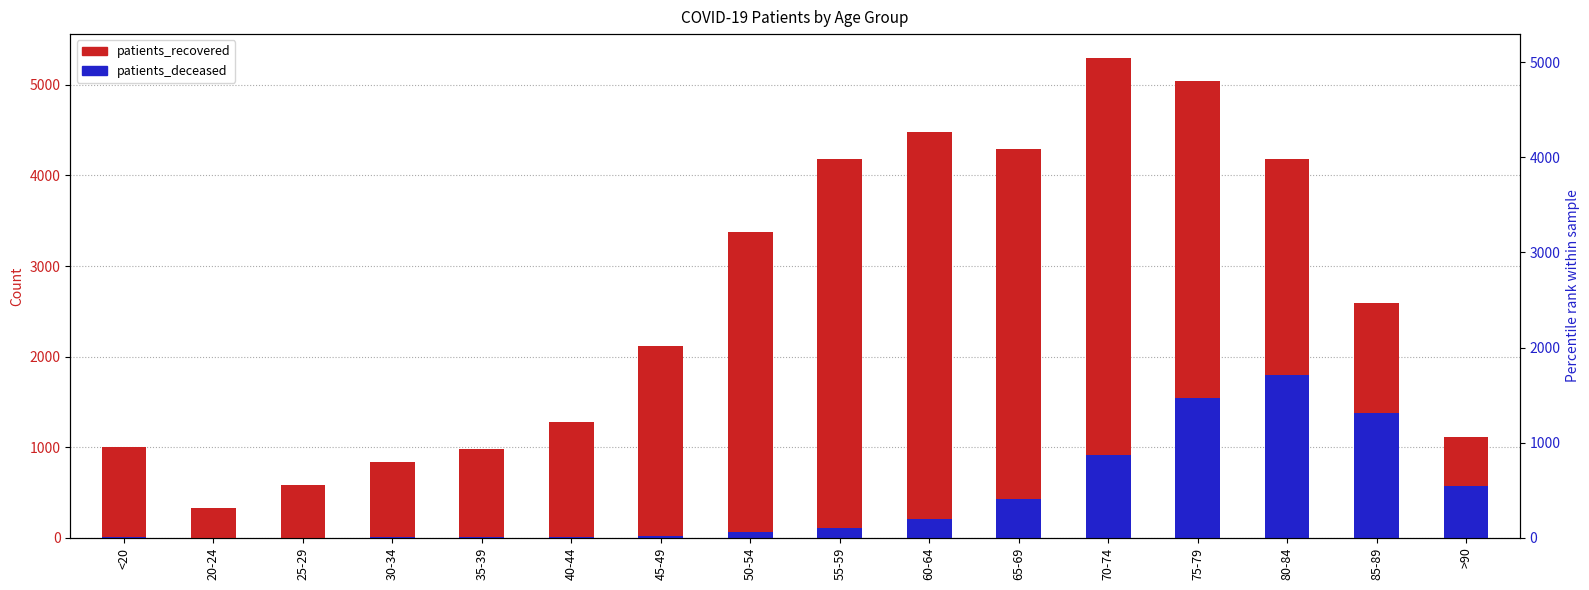

What is the difference between the maximum and minimum values in the patients_recovered series?

4965